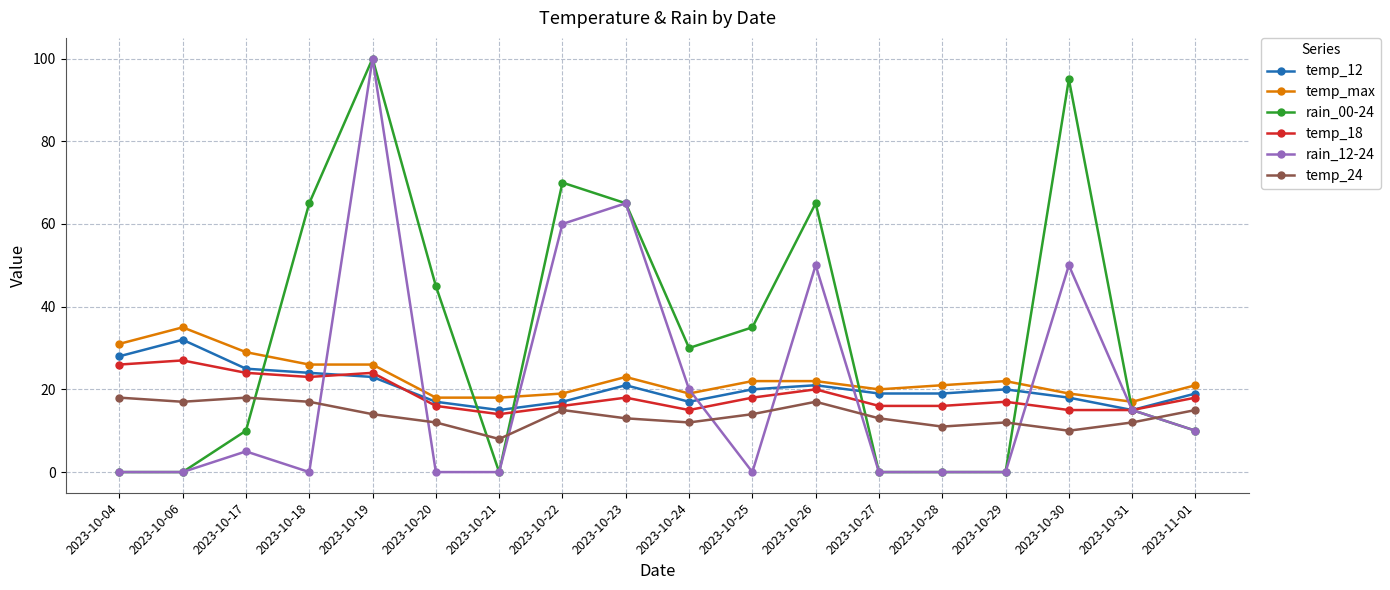

How many data points in temp_24 are less than 14?

9